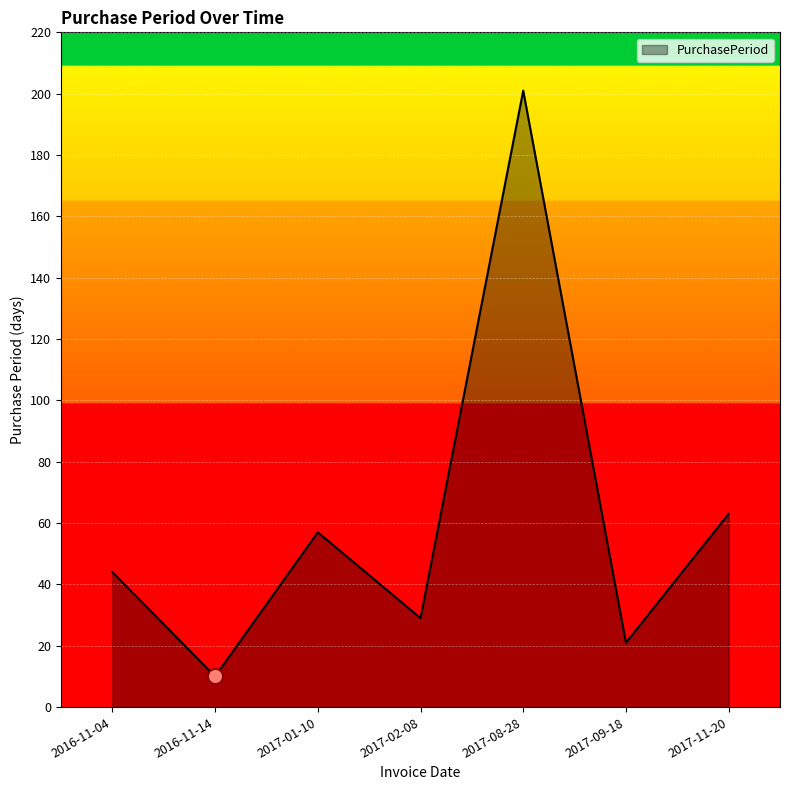

What is the ratio of the value at 2017-08-28 to the value at 2017-09-18?

9.6